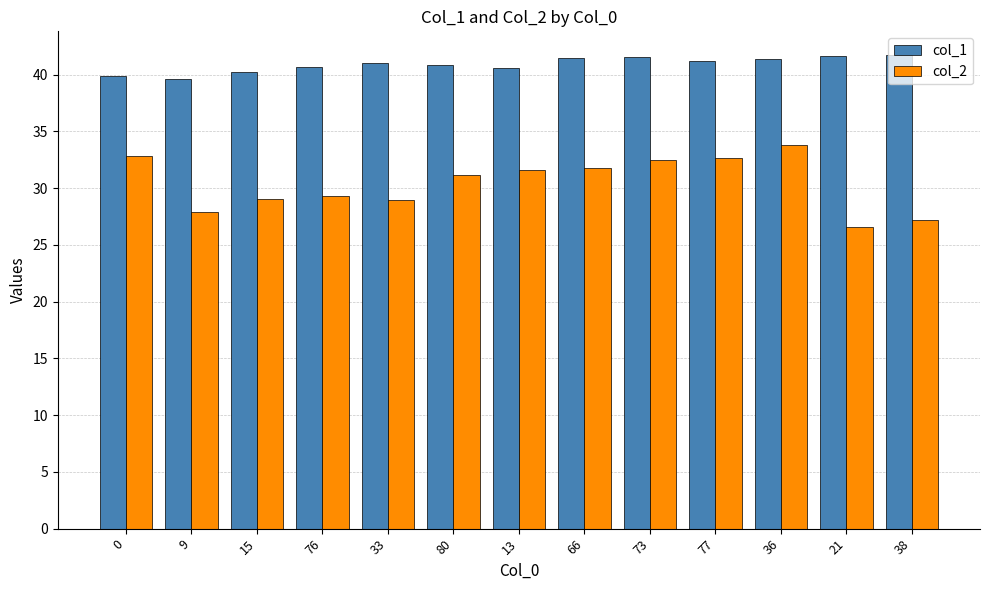

Which series has the largest total across all categories?

col_1